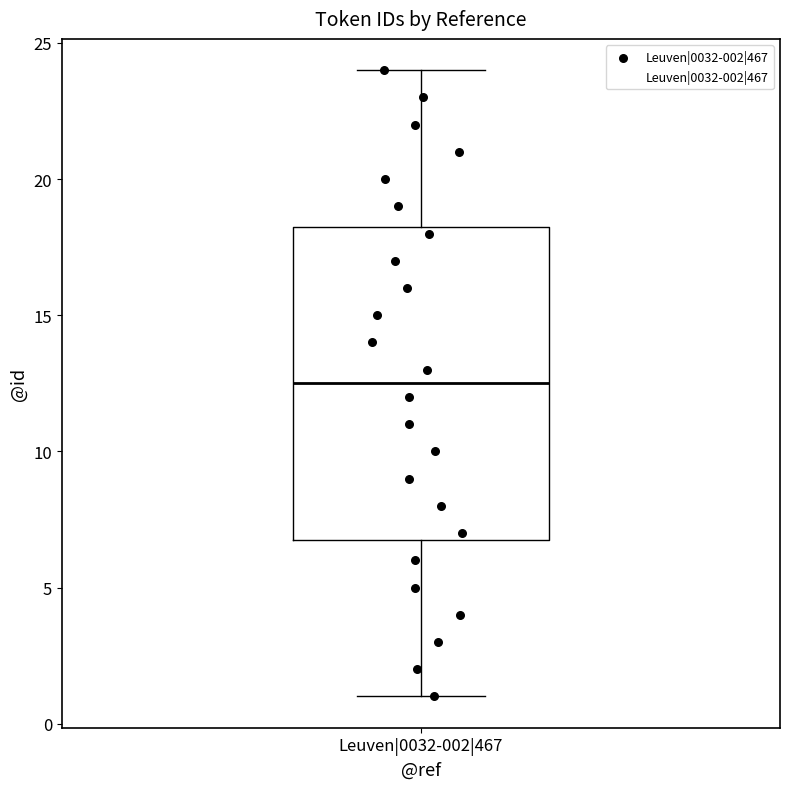

Transcribe this box plot: give where the median line is, the range the box spans, and where the two whiskers end, as read against the y-axis. The values are not printed on the chart, so give them approximately, as read against the axis.

median 12.5, box 7.0 to 18.5, whiskers 1.0 to 24.0